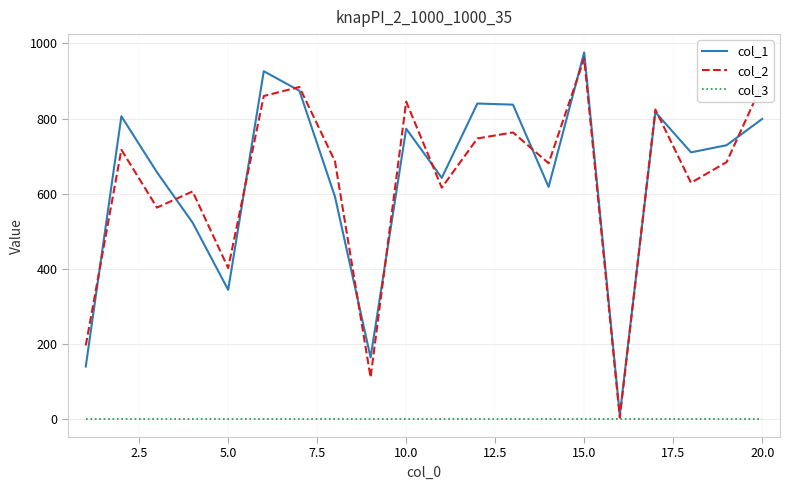

Which series has the largest range (max minus min)?

col_1